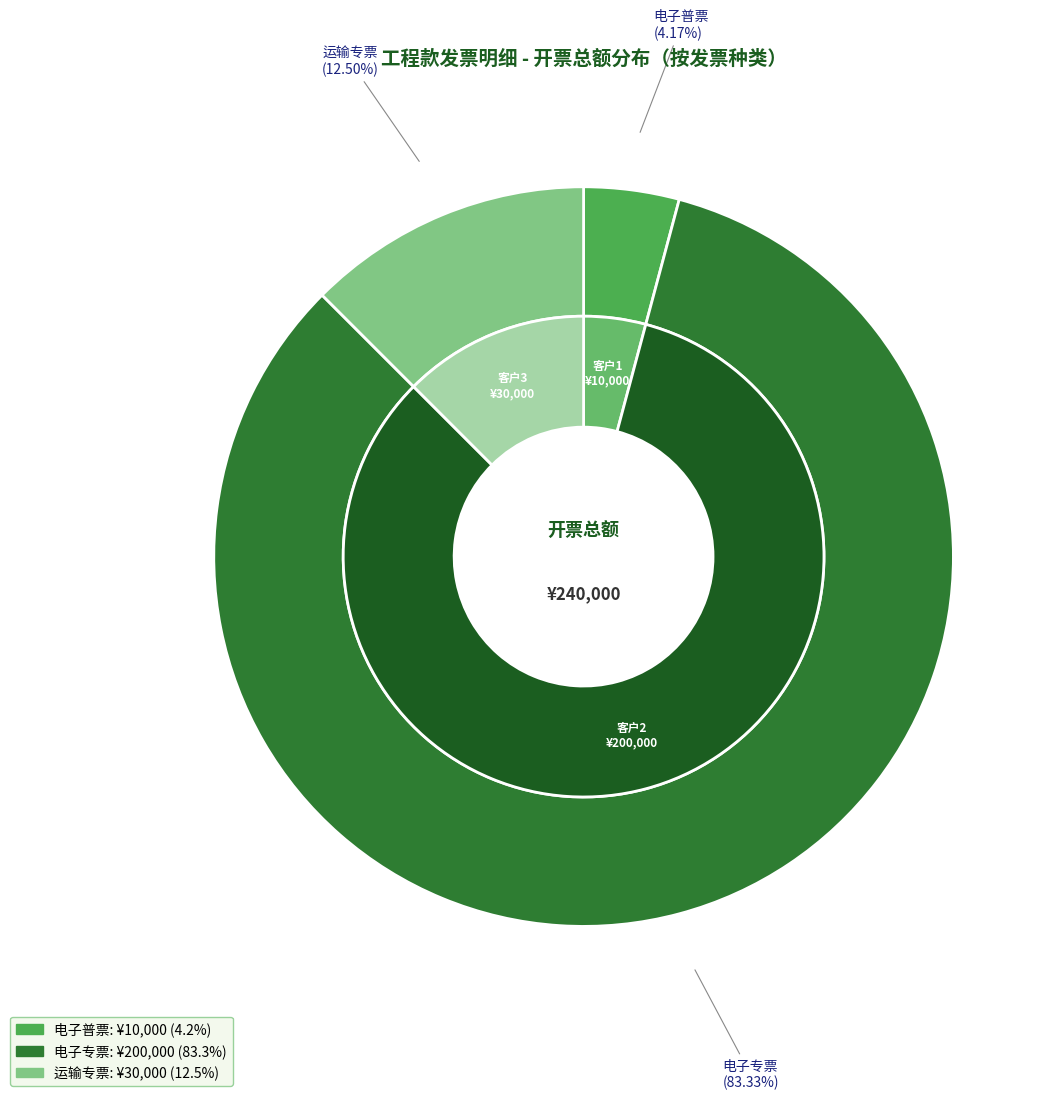

Is the sum of 运输专票 and 电子专票 greater than half?

Yes